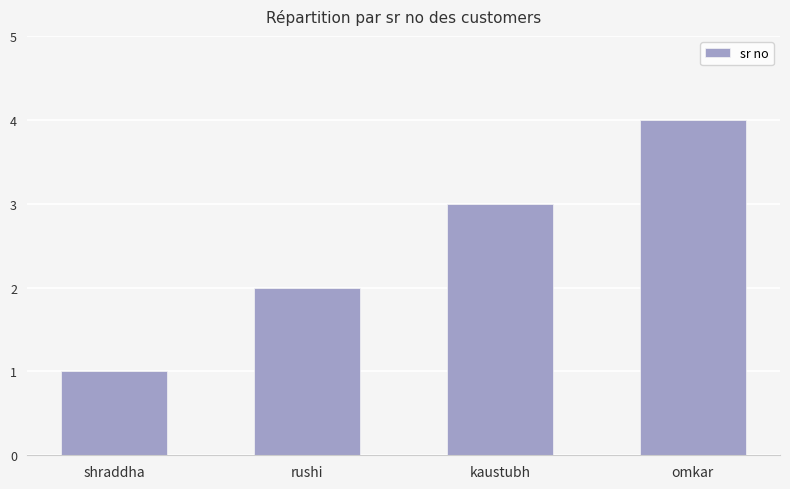

How many data points are less than 3?

2